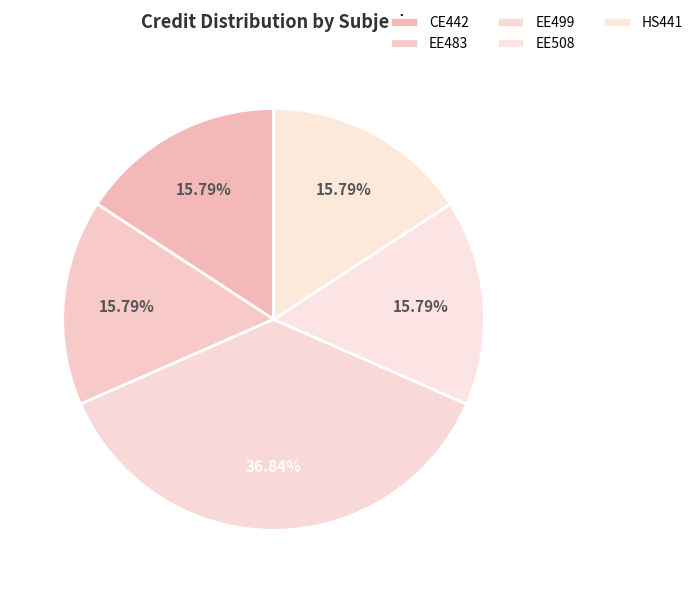

Which slice is the largest?

EE499